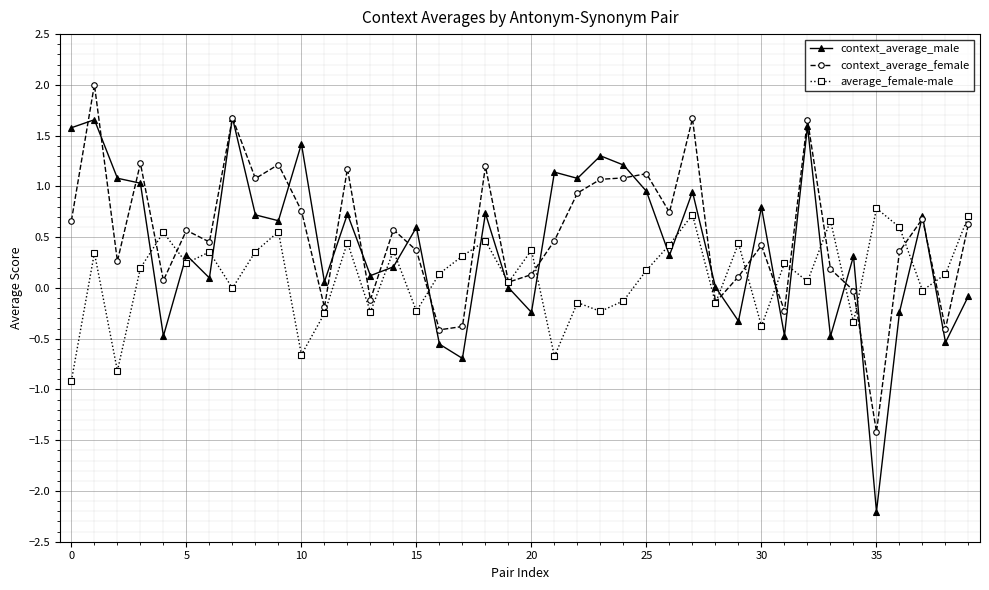

List the series in order of their overall mean, lowest first.

average_female-male, context_average_male, context_average_female